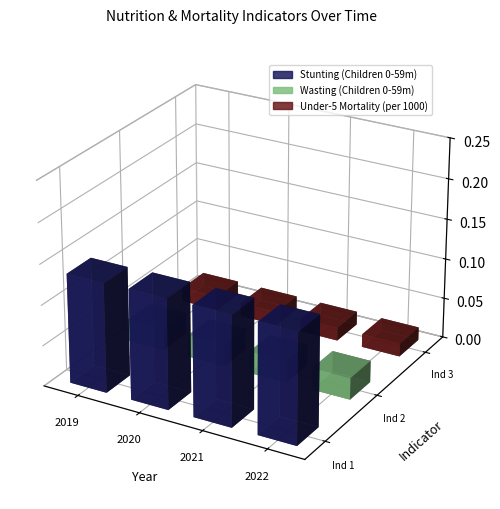

Which series has the largest range (max minus min)?

Stunting (Children 0-59m)